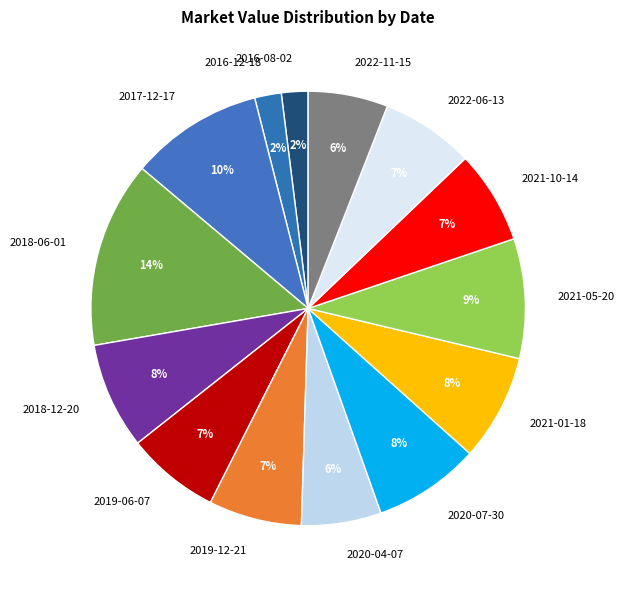

How many slices are in this pie chart?

14